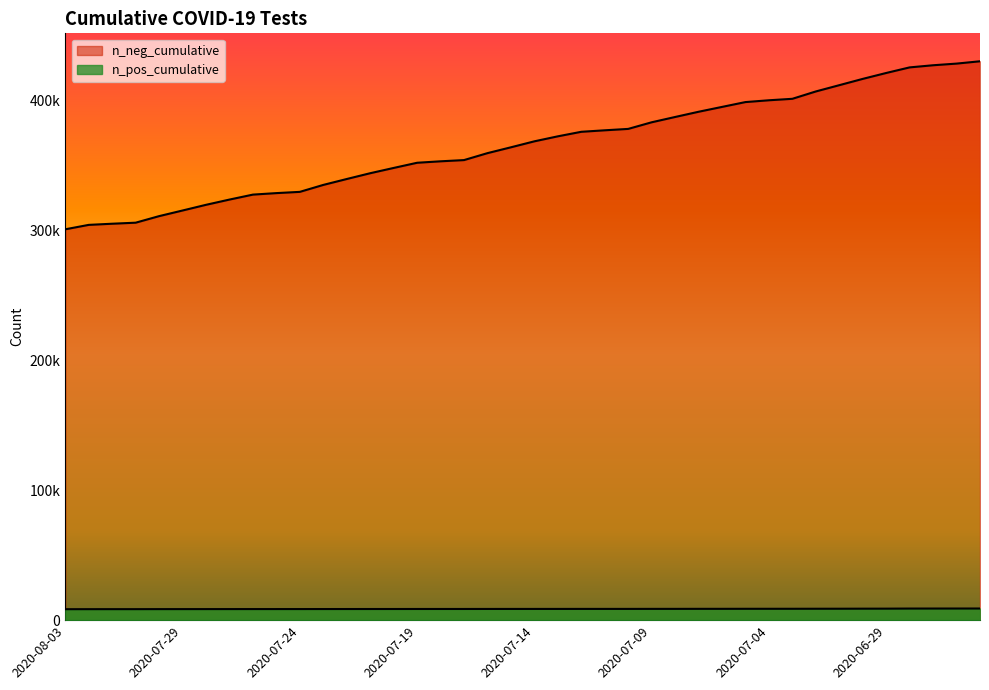

Between 2020-07-06 and 2020-08-02, which is larger?

2020-08-02